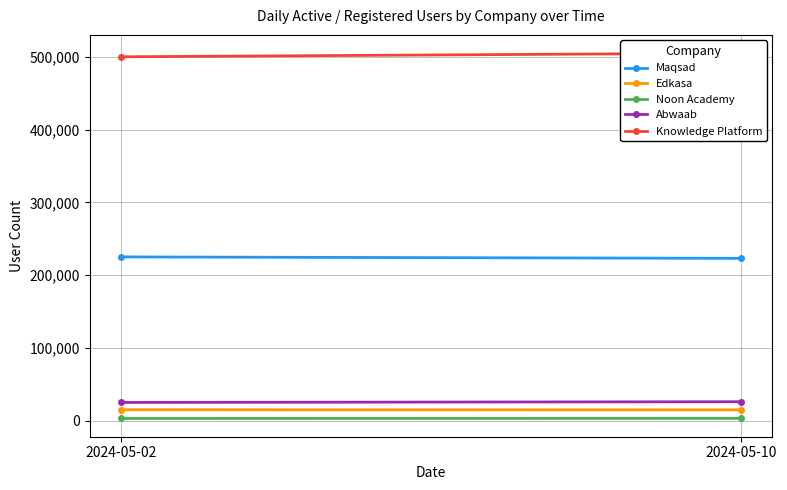

Which series changed the most between 2024-05-02 and 2024-05-10?

Knowledge Platform